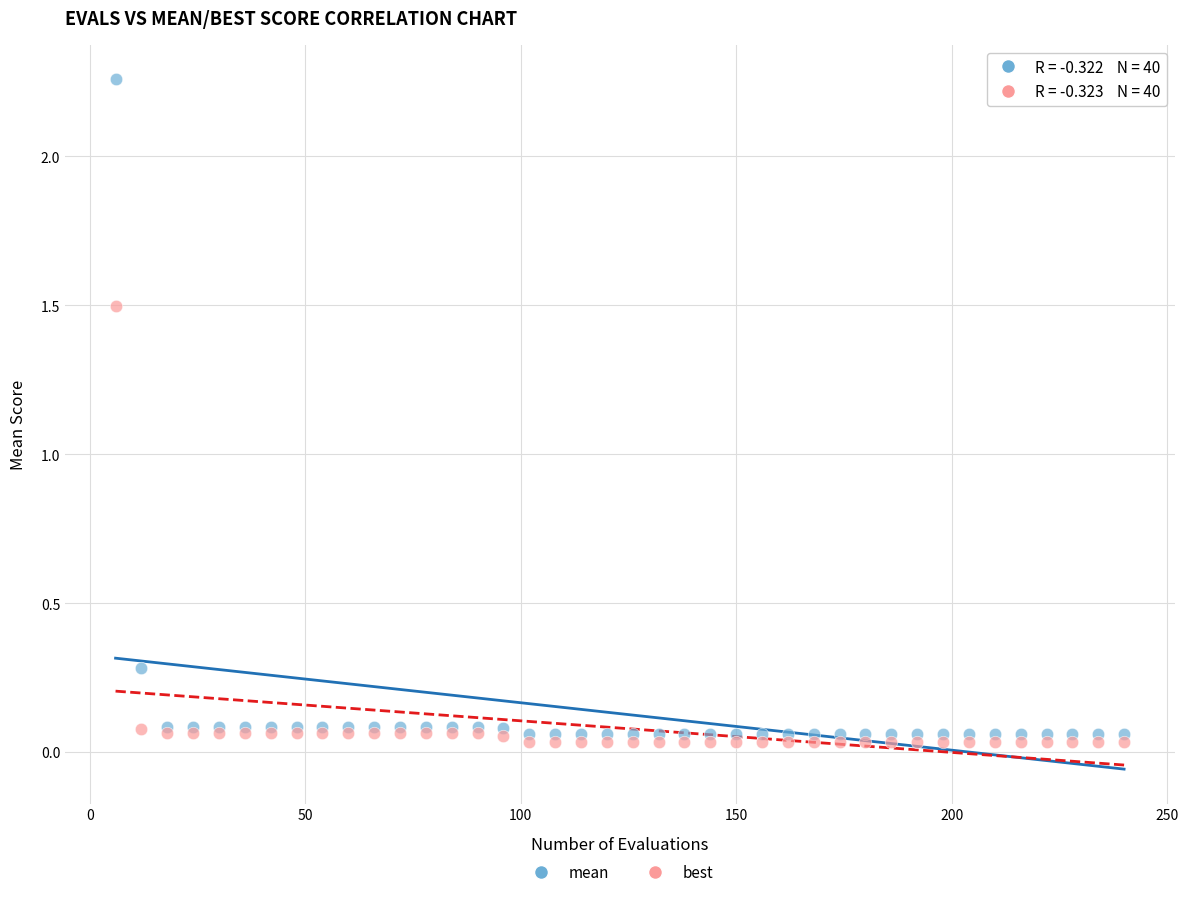

Across all series, what Y value is closest to 1?

1.5